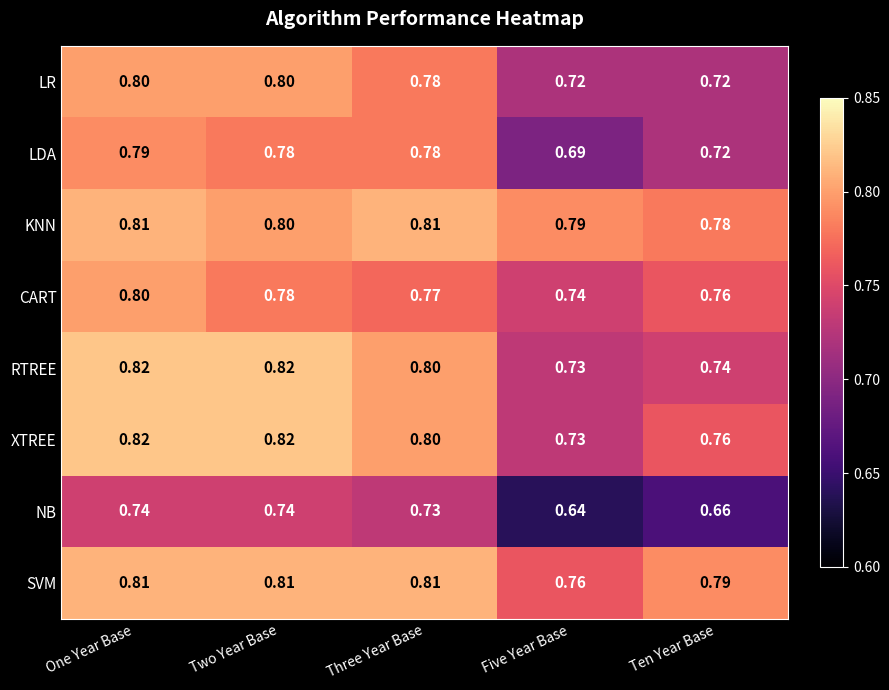

Is the value of RTREE at Three Year Base greater than the value of KNN at One Year Base?

No